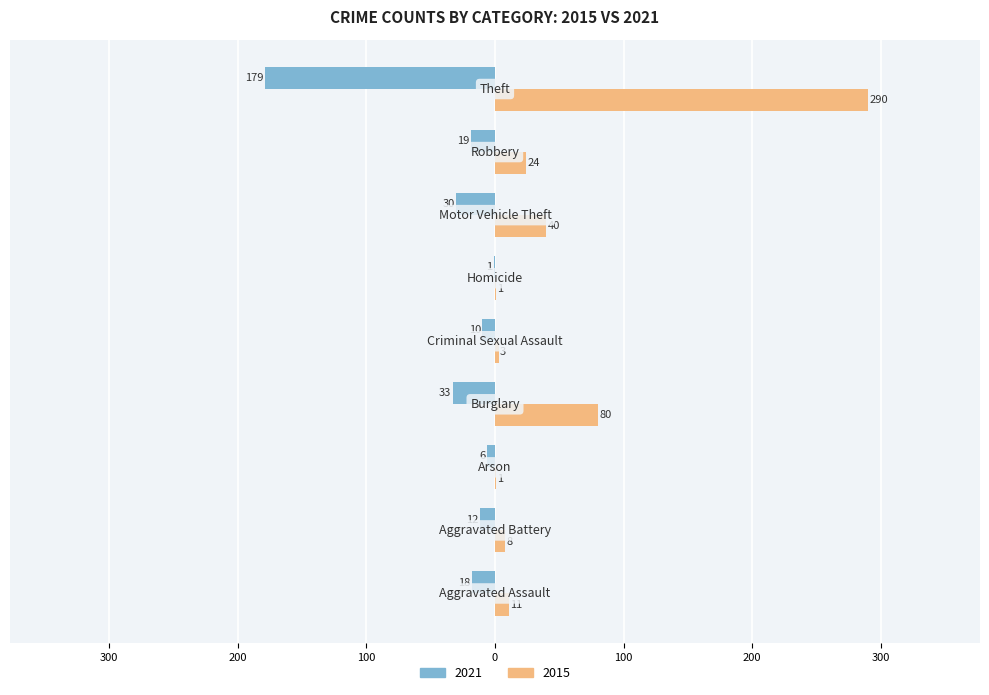

What are all the series names shown in the legend?

2021, 2015